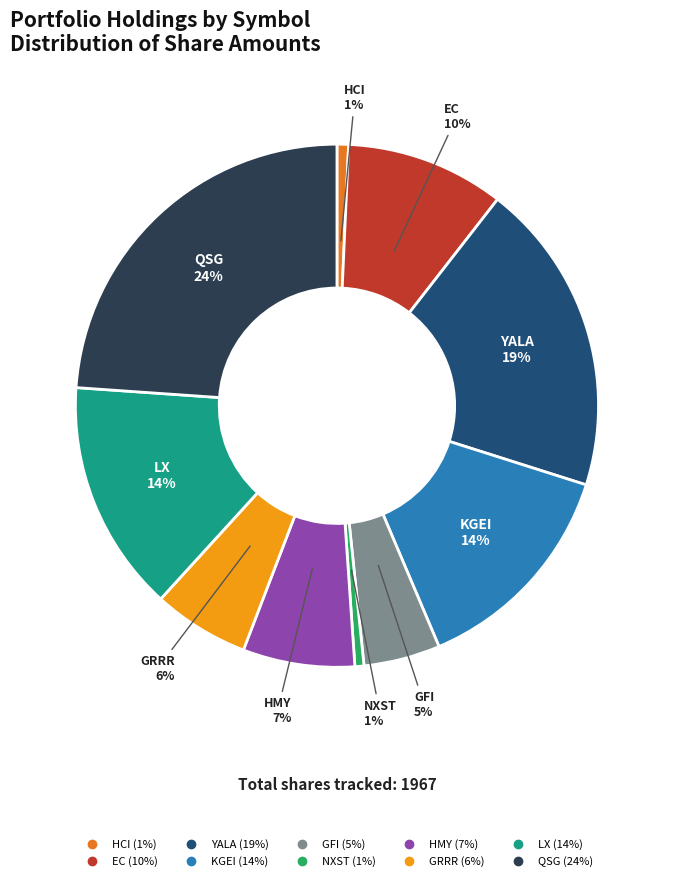

What percentage is the KGEI slice, to the nearest percent?

14%